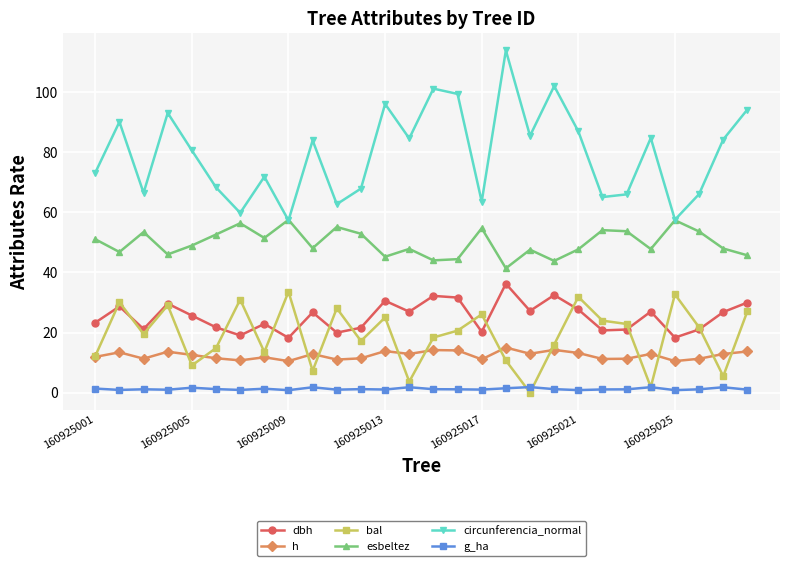

After their last crossing, which series has the higher values: esbeltez or circunferencia_normal?

circunferencia_normal